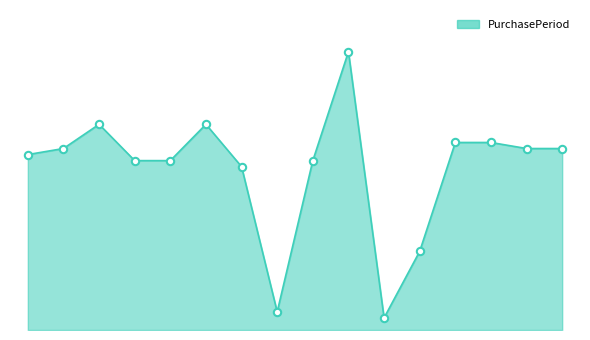

Does the chart have visible grid lines?

No